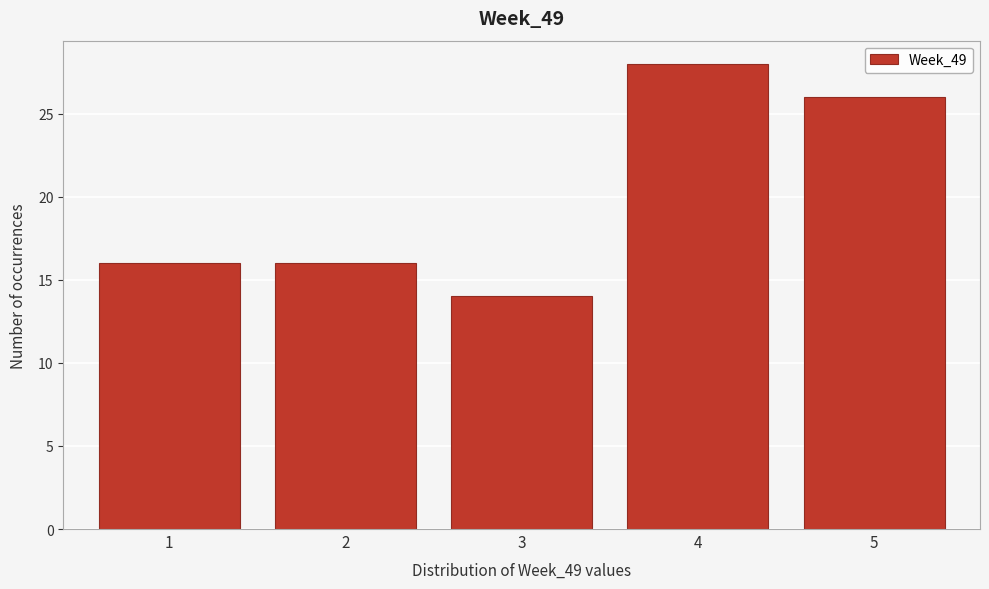

Over which range of the x-axis is the bar tallest?

3.5 to 4.5